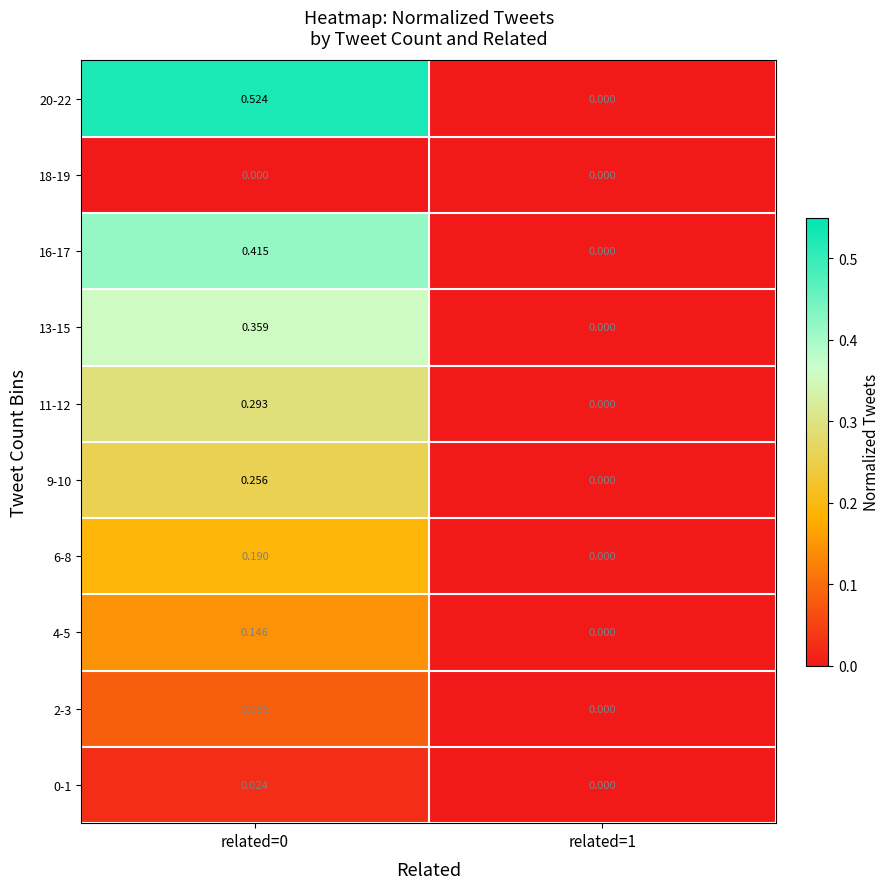

Is the value of 2-3 at related=0 greater than the value of 13-15 at related=1?

Yes